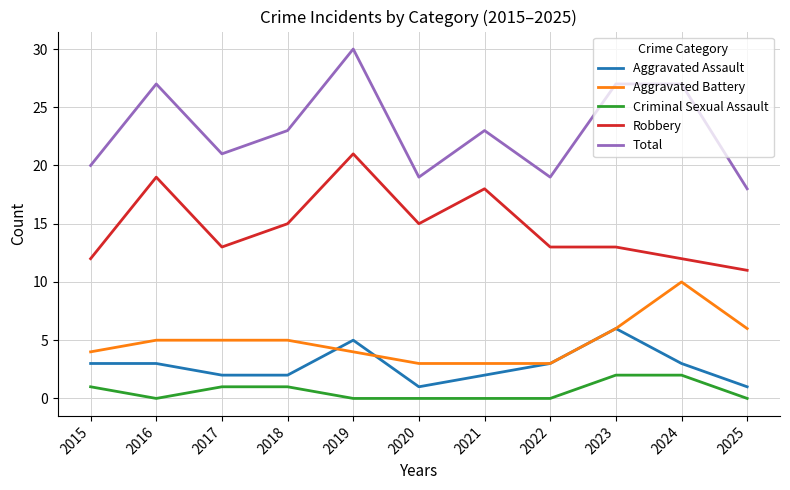

What is the total value across all series at 2023?

54